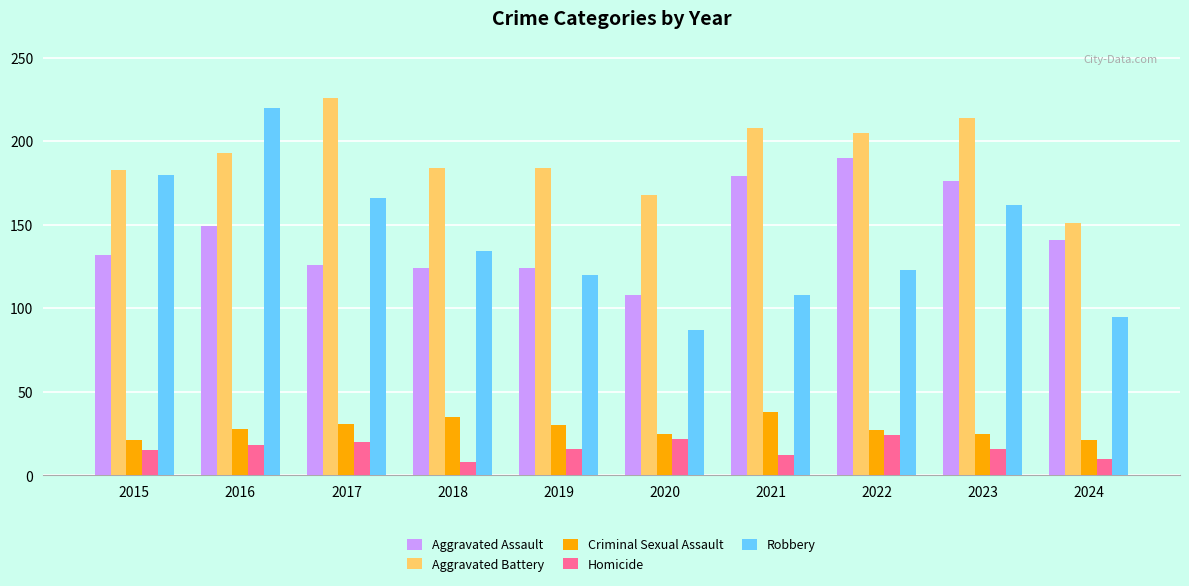

At which category is the sum across all series the highest?

2016